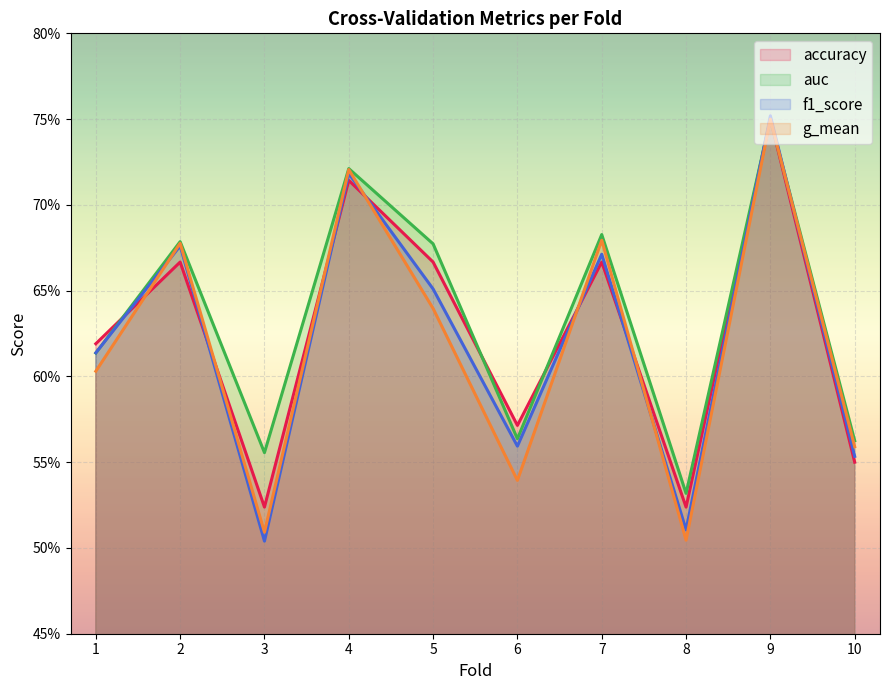

What is the approximate value of auc at 7?

0.7